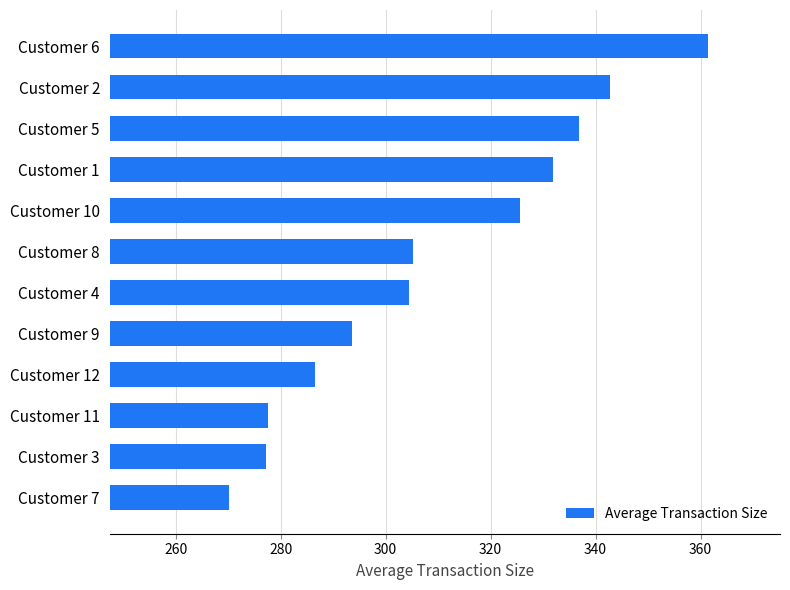

How many data points does each series have?

12